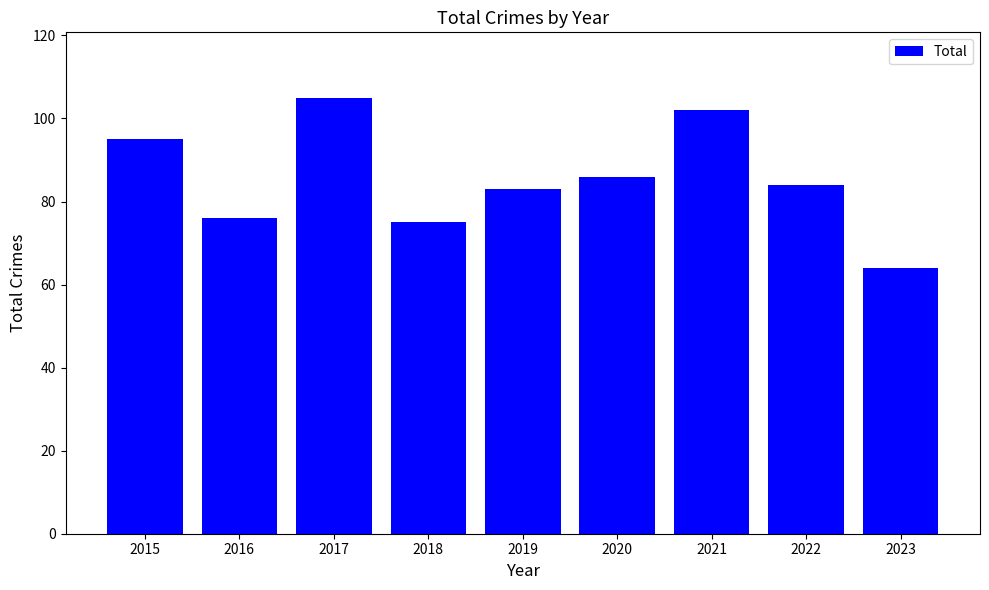

True or false: the data shows 24 at 2018.

False